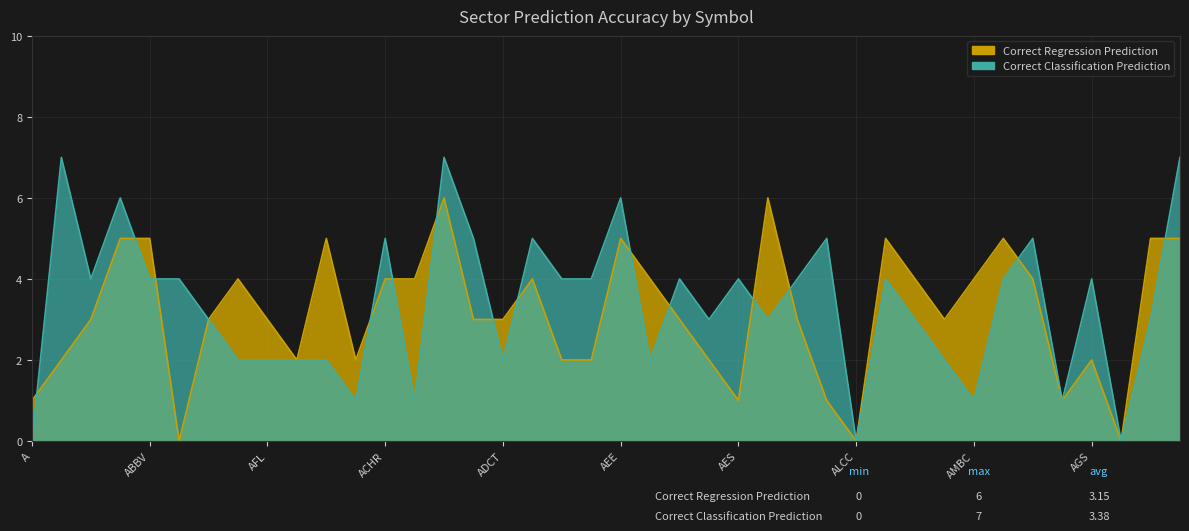

How many data points does each series have?

40